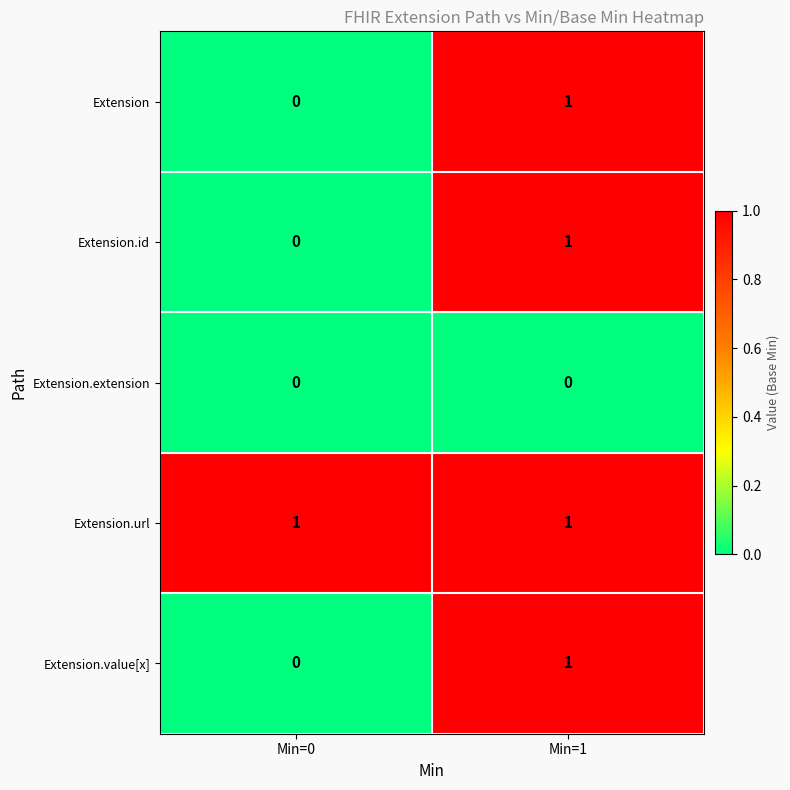

How many distinct data groups are displayed?

5